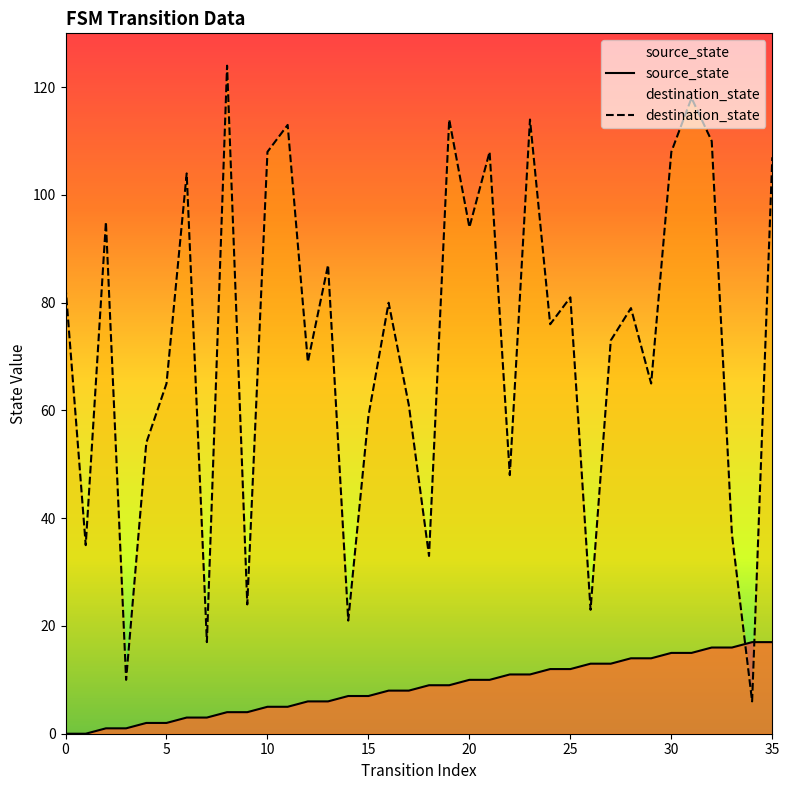

What is the approximate value of destination_state at 33?

37